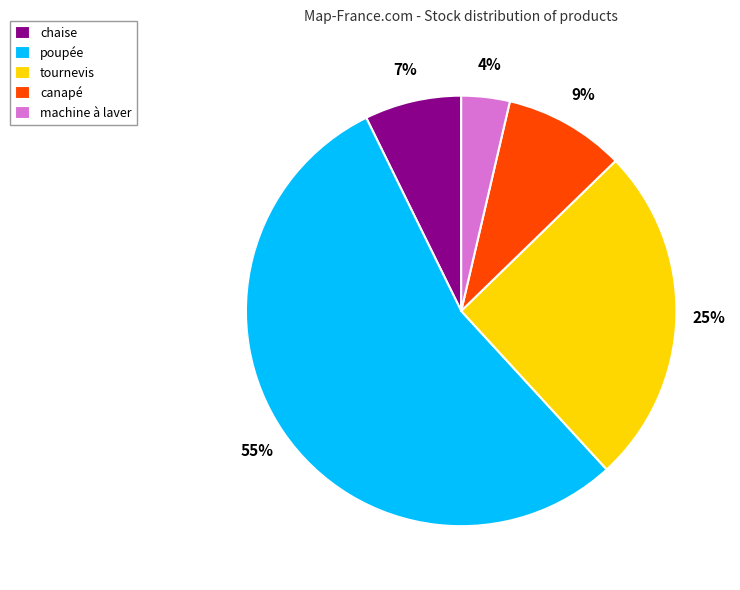

Between chaise and canapé, which is larger?

canapé